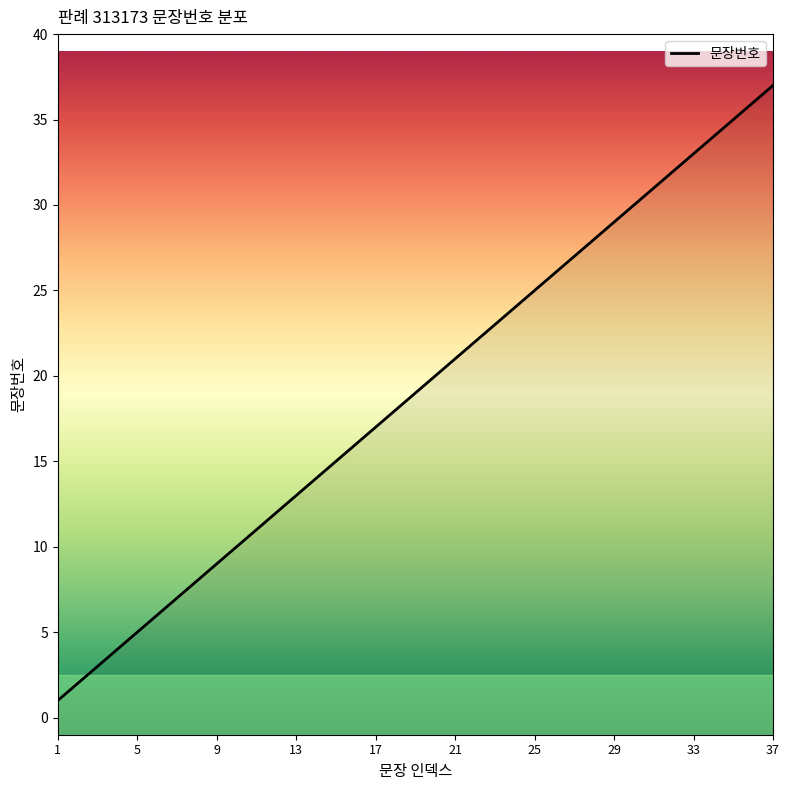

List the labels in order of value, largest first.

37, 36, 35, 34, 33, 32, 31, 30, 29, 28, 27, 26, 25, 24, 23, 22, 21, 20, 19, 18, 17, 16, 15, 14, 13, 12, 11, 10, 9, 8, 7, 6, 5, 4, 3, 2, 1